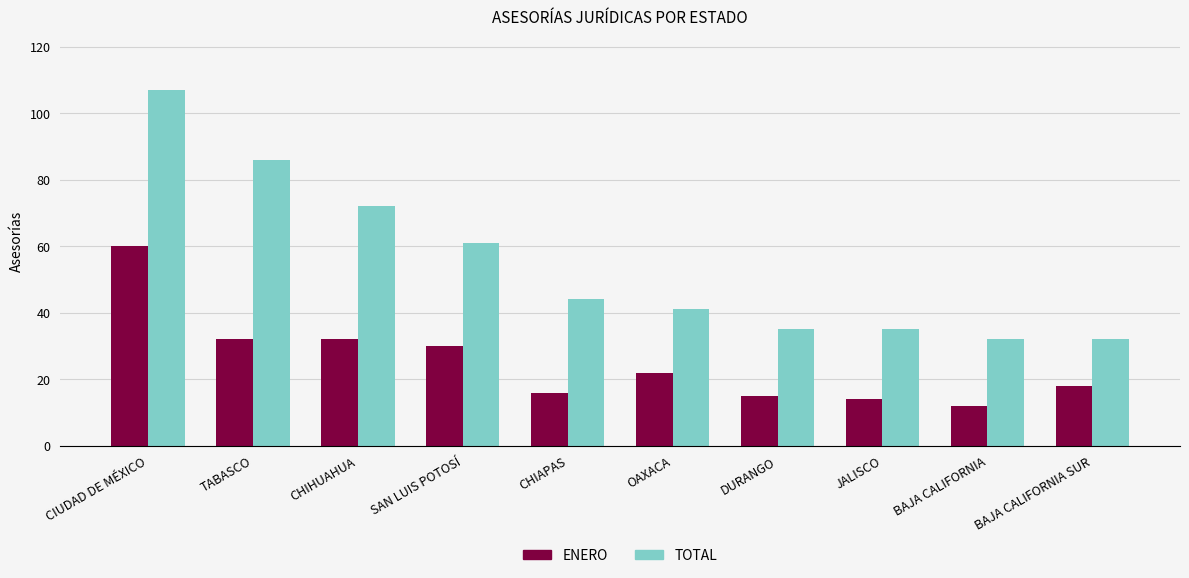

List the series in order of their peak value, highest first.

TOTAL, ENERO